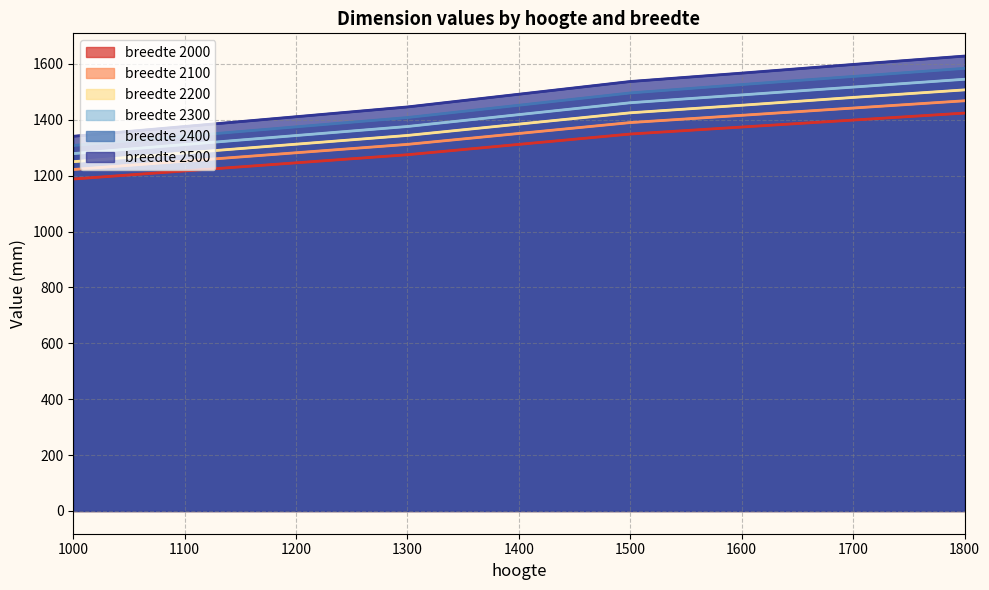

Reading left to right, transcribe all the data shown in this chart.

2000: 1188	1275	1349	1374	1399	1424
2100: 1222	1312	1390	1416	1442	1468
2200: 1250	1344	1425	1452	1480	1507
2300: 1279	1376	1461	1489	1517	1545
2400: 1308	1408	1496	1526	1555	1584
2500: 1341	1446	1537	1567	1598	1628